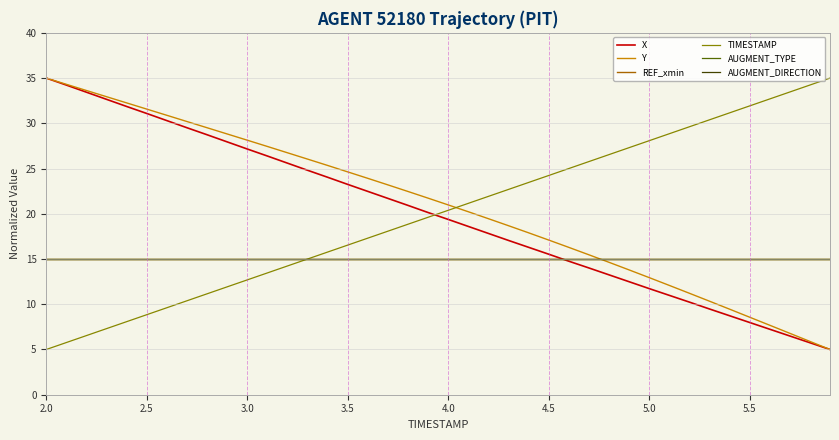

After their last crossing, which series has the higher values: AUGMENT_DIRECTION or TIMESTAMP?

TIMESTAMP